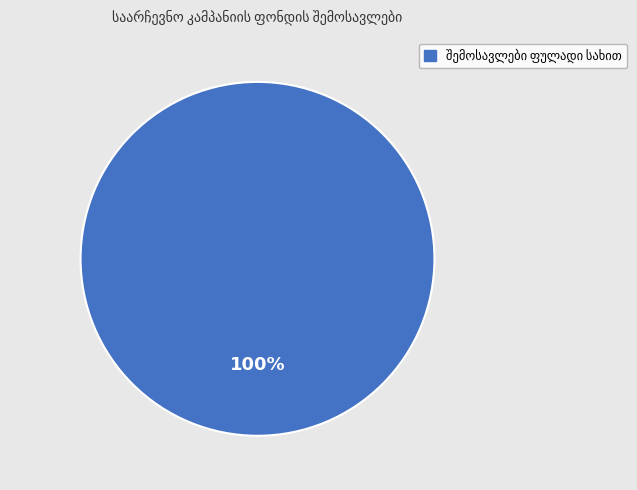

How many segments does this pie chart have?

1